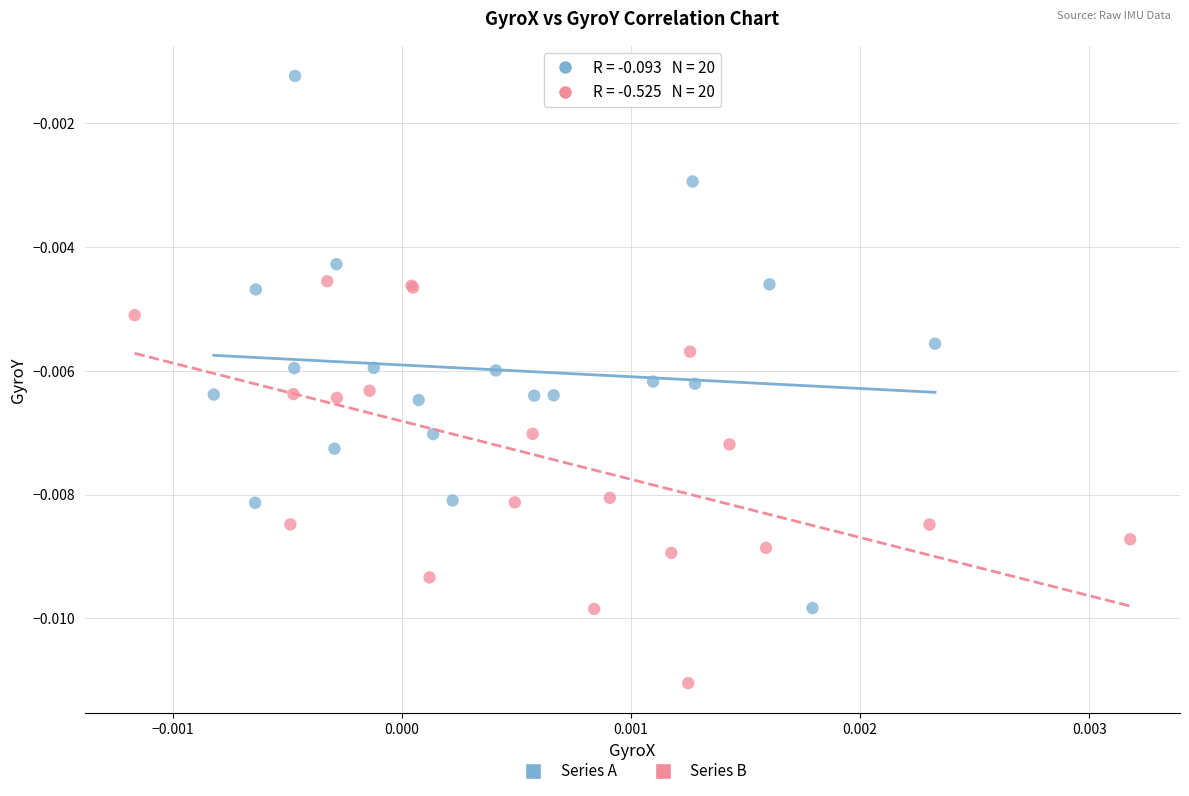

Which series reaches the minimum Y coordinate?

Series B